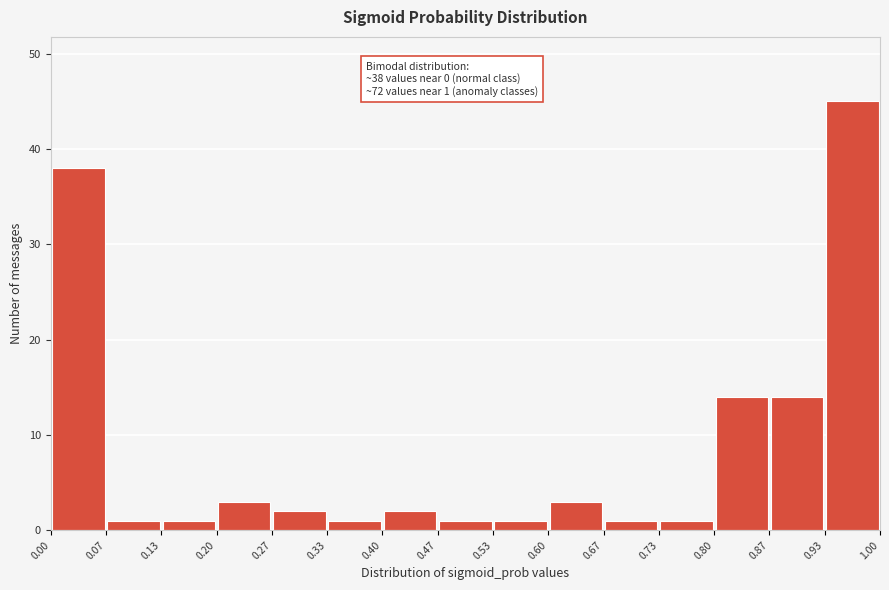

Over which range of the x-axis is the bar tallest?

0.93 to 1.00